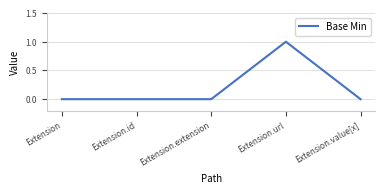

Count the number of categories in the chart.

5